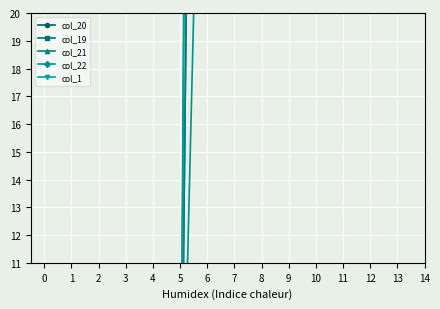

What is the label of the 10th point from the right?

3